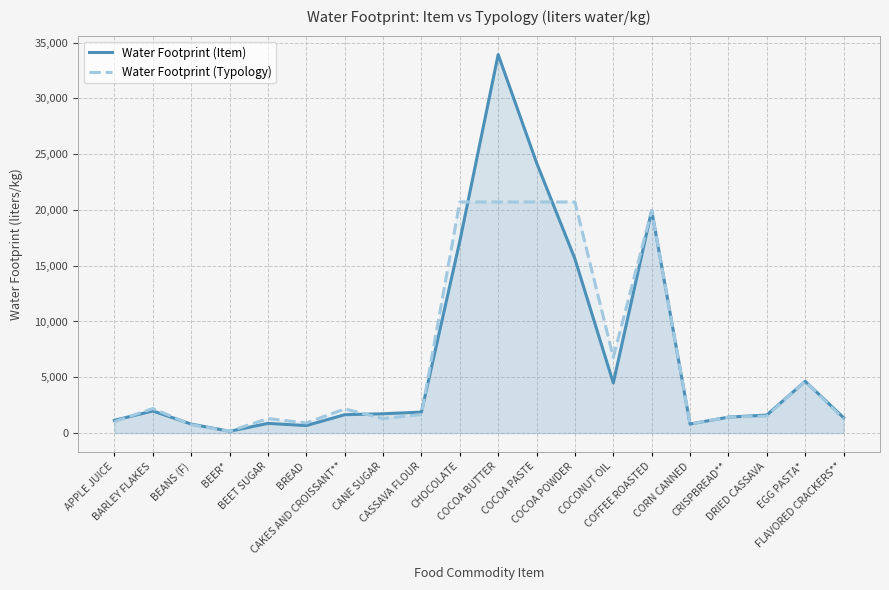

Which series has the widest spread of values?

Water Footprint (Item)